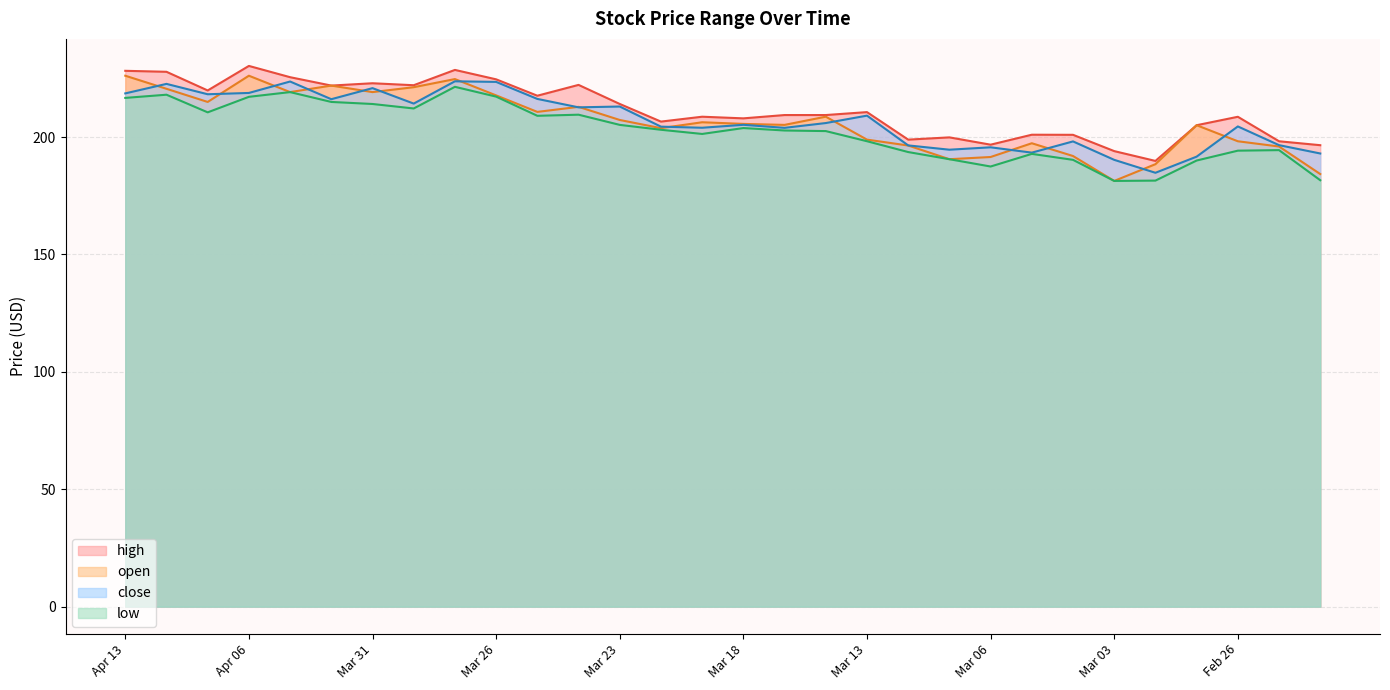

Where is the first local minimum for close?

Apr 08